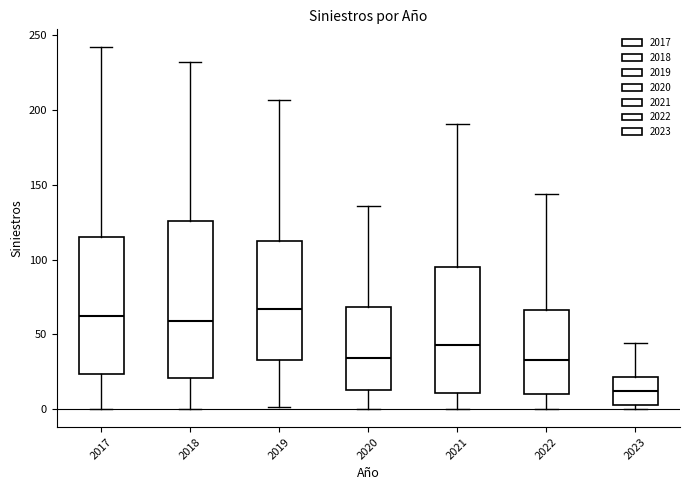

Reading left to right, transcribe this box plot: for each box, give where its median line is, the range the box spans, and where its two whiskers end, as read against the y-axis. The values are not printed on the chart, so give them approximately, as read against the axis.

2017: median 60, box 25 to 115, whiskers 0 to 240
2018: median 60, box 20 to 125, whiskers 0 to 230
2019: median 65, box 35 to 115, whiskers 0 to 205
2020: median 35, box 15 to 70, whiskers 0 to 135
2021: median 45, box 10 to 95, whiskers 0 to 190
2022: median 35, box 10 to 65, whiskers 0 to 145
2023: median 10, box 5 to 20, whiskers 0 to 45